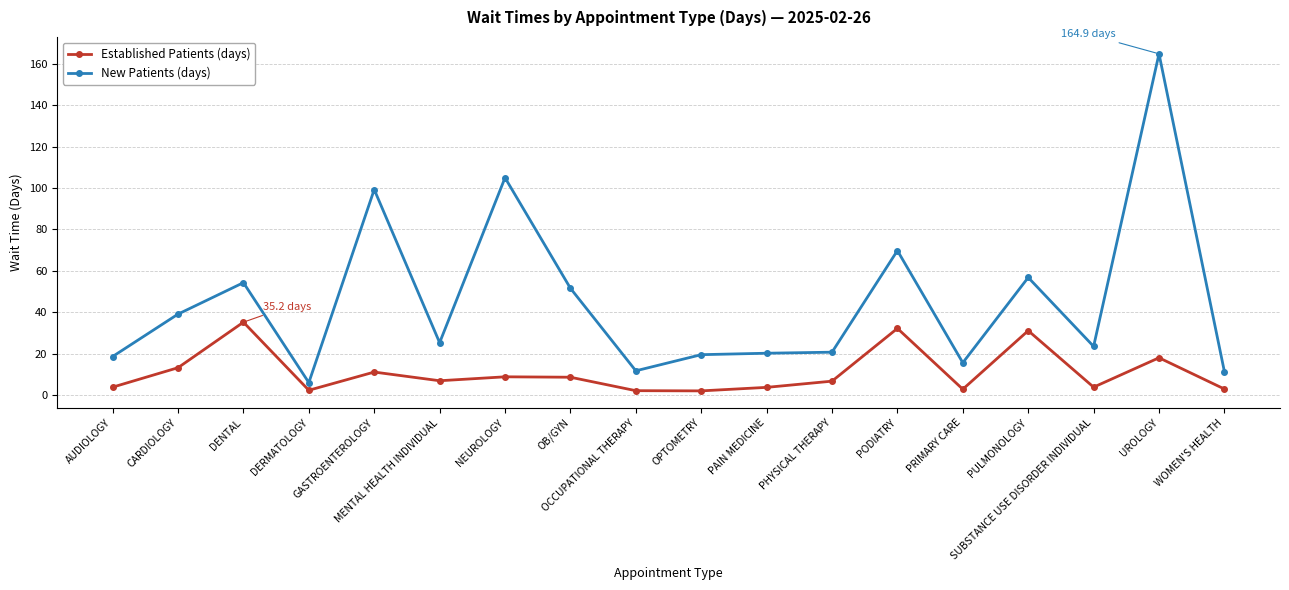

The New Patients (days) series shows 181.9 at NEUROLOGY. True or false?

False